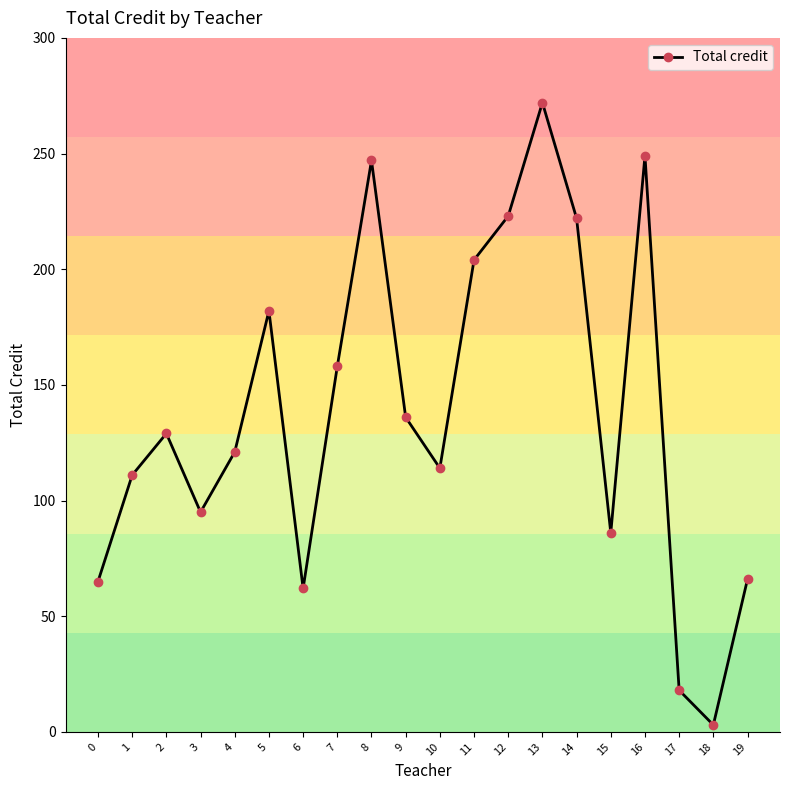

What is the average value?

138